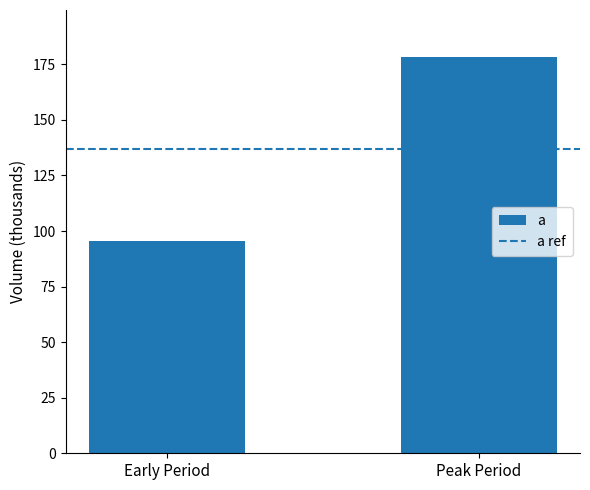

What is the ratio of the value at Peak Period to the value at Early Period?

1.9